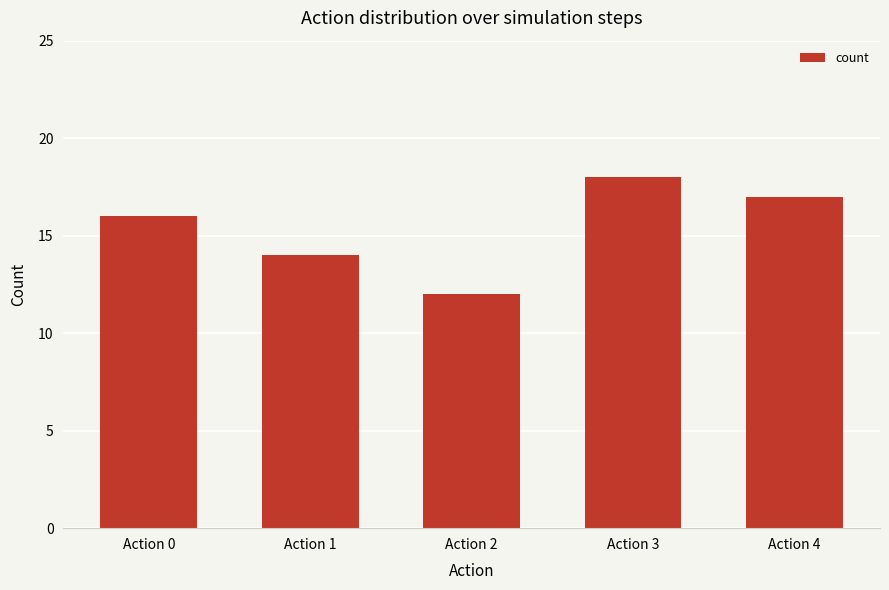

What is the approximate value at Action 2?

12